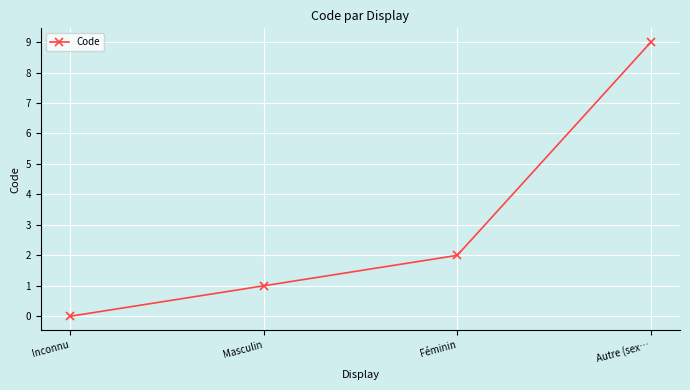

What is the change in value from Inconnu to Féminin?

+2